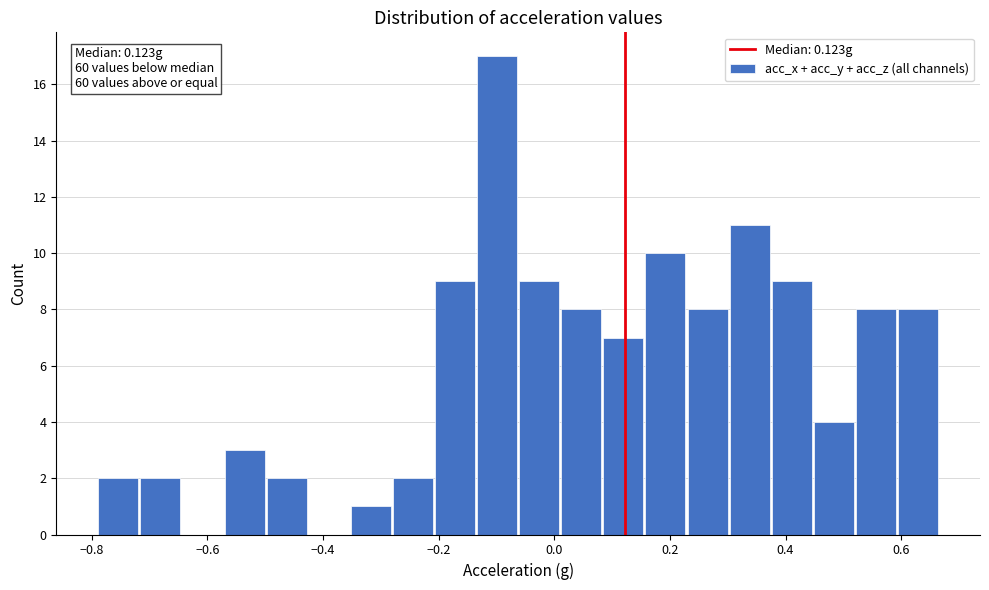

Read against the x-axis, roughly where is the centre of the tallest bar?

-0.10